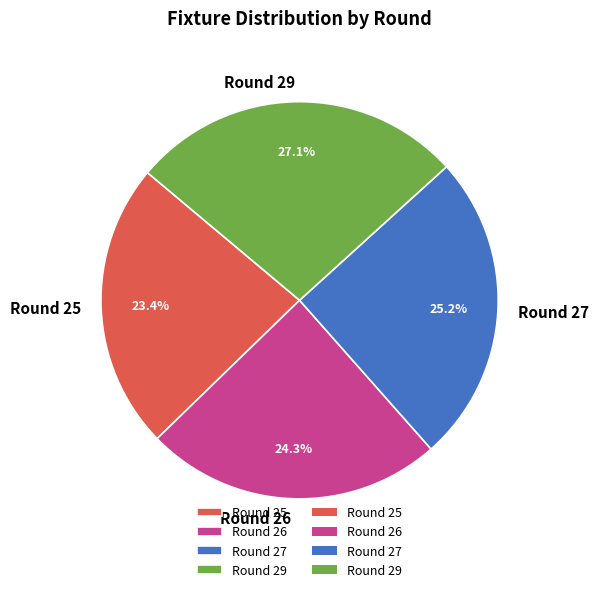

What percentage is NOT represented by Round 26?

75.7%